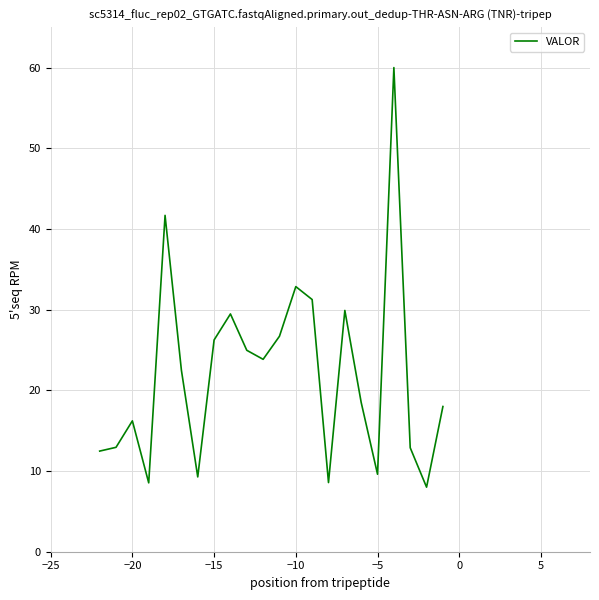

What is the difference between the maximum and minimum values?

52.0